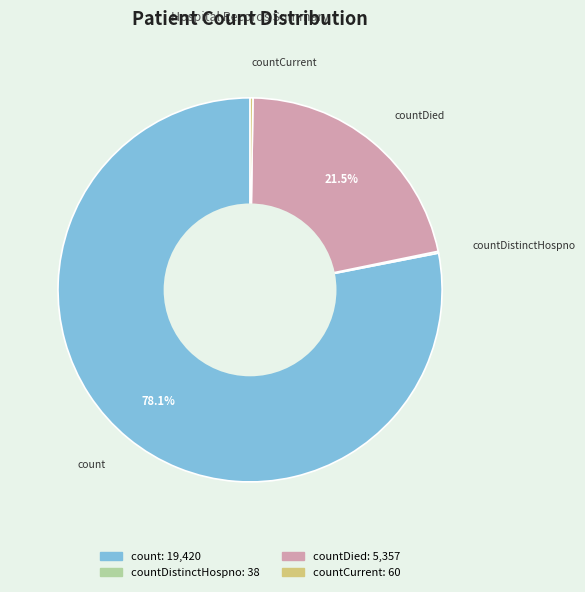

Is there a majority slice in this chart?

Yes